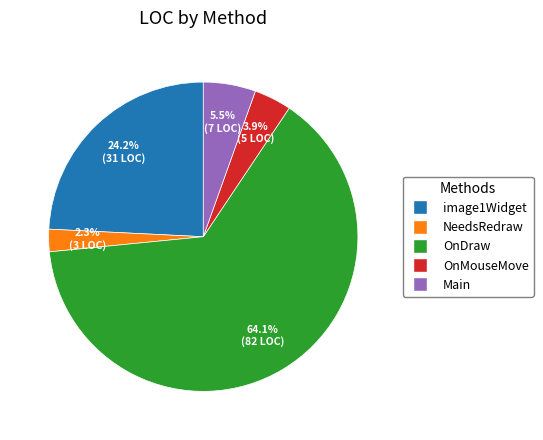

To the nearest percent, what is the combined percentage of OnMouseMove and OnDraw?

68%